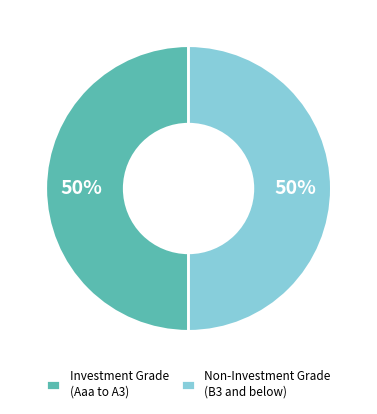

To the nearest percent, what is the average slice percentage?

50%